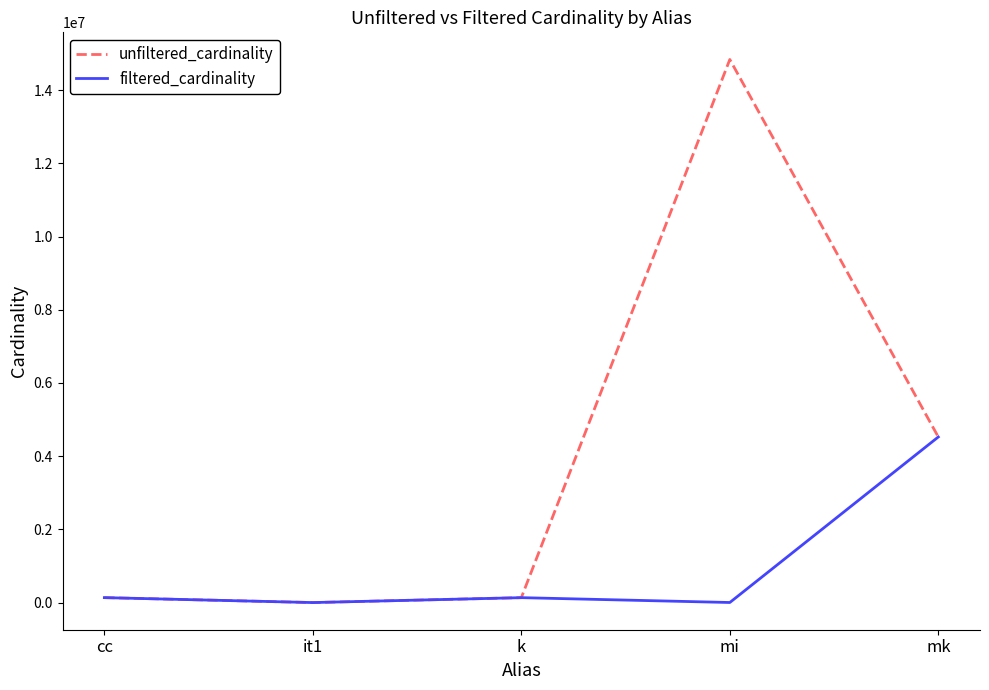

List the series in order of their peak value, highest first.

unfiltered_cardinality, filtered_cardinality